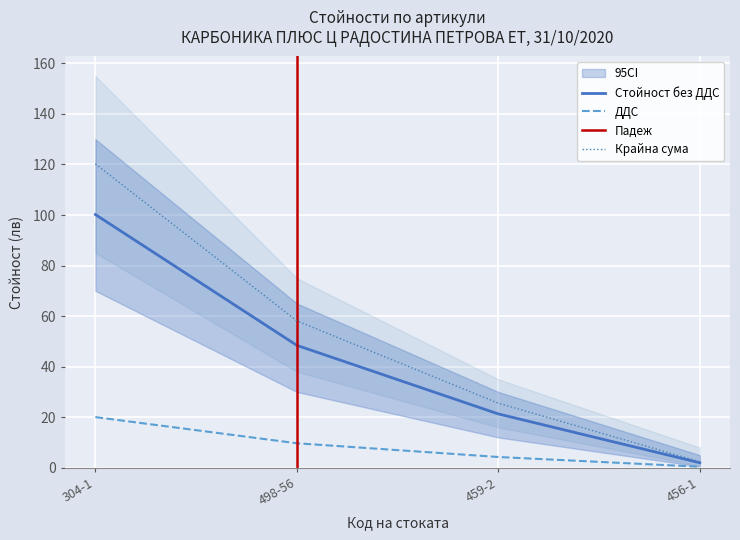

Which category has the highest value in the Крайна сума series?

304-1